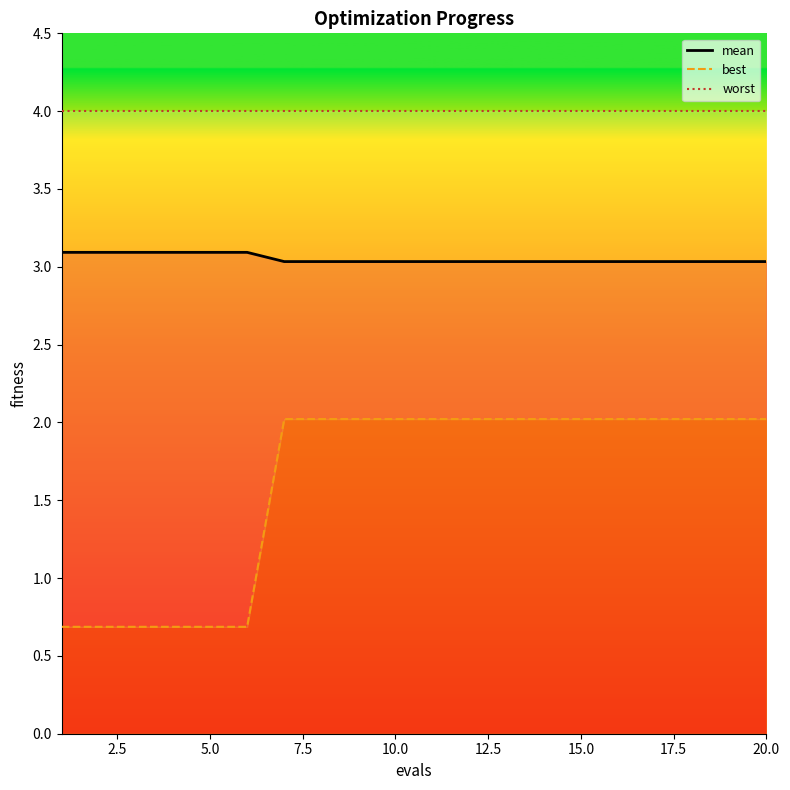

What are all the series names shown in the legend?

mean, best, worst